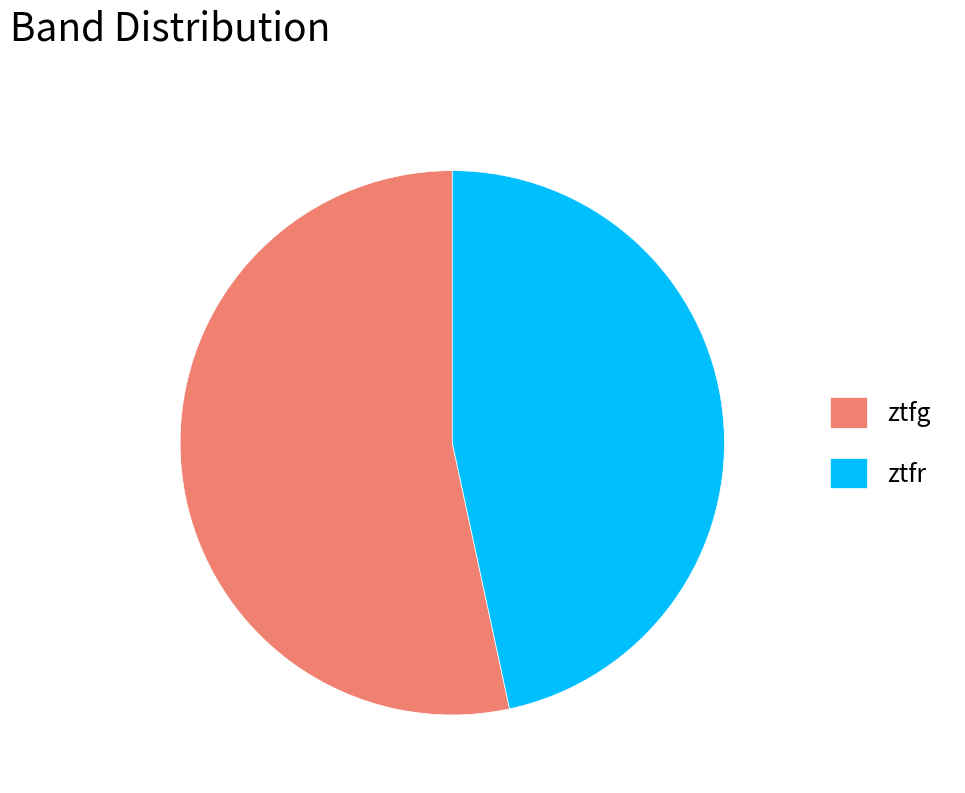

Which category accounts for the majority?

ztfg